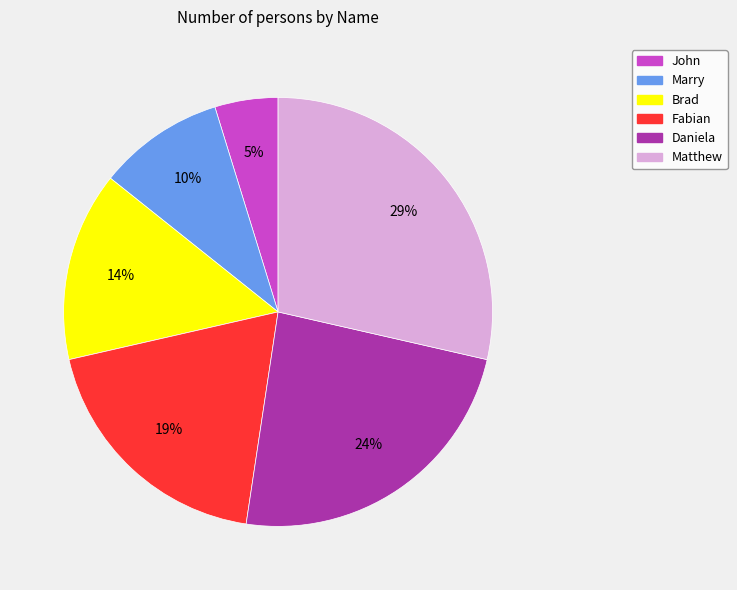

To the nearest percent, what portion does Marry represent?

10%